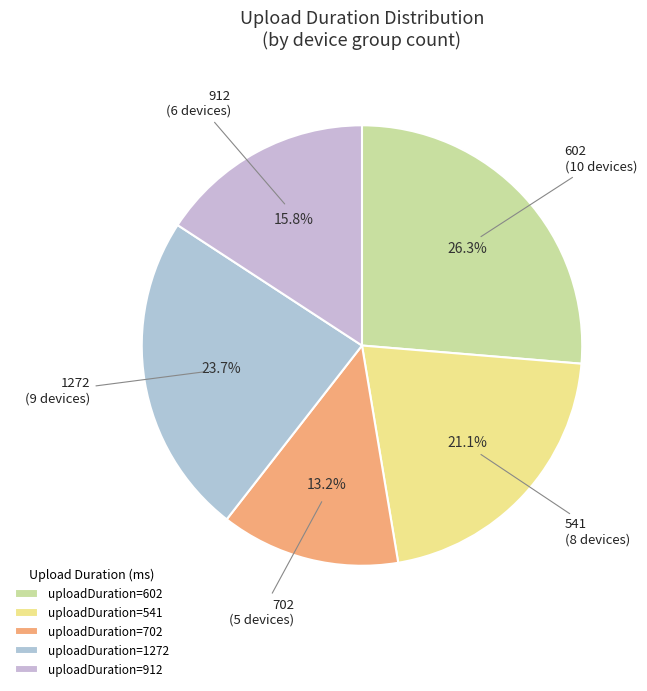

Rank the categories by value from lowest to highest.

uploadDuration=702, uploadDuration=912, uploadDuration=541, uploadDuration=1272, uploadDuration=602